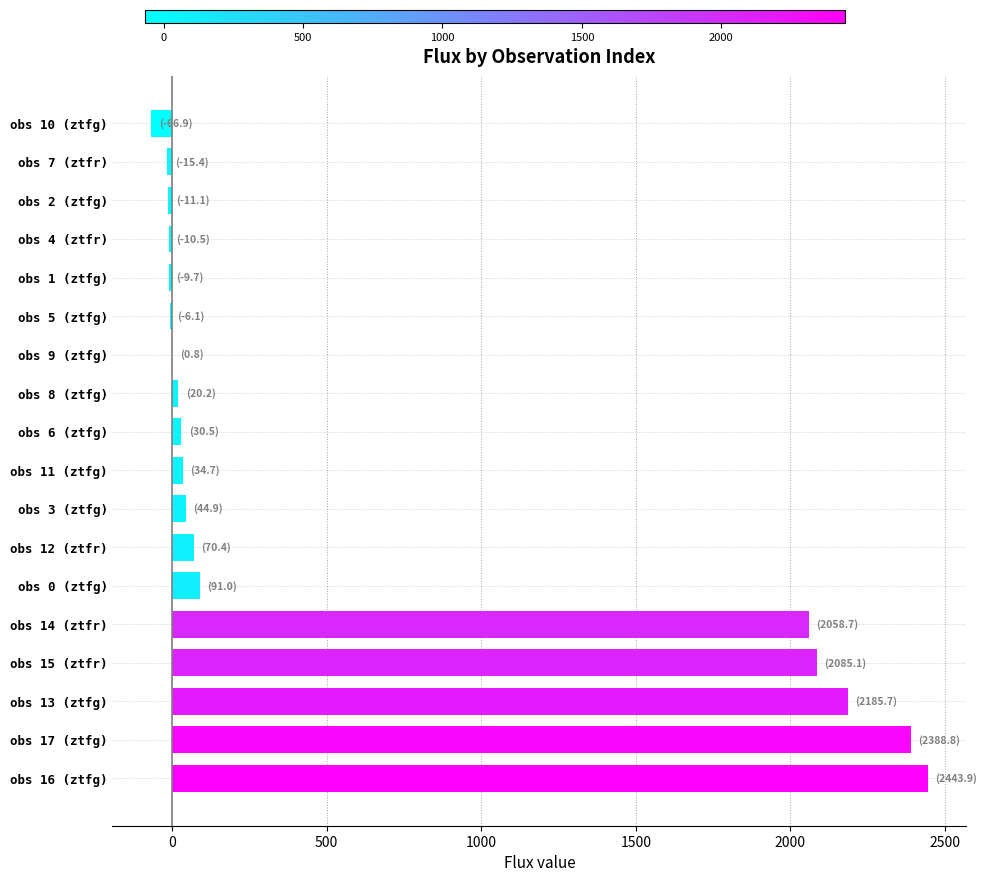

The value at obs 14 (ztfr) is 2058.7. True or false?

True